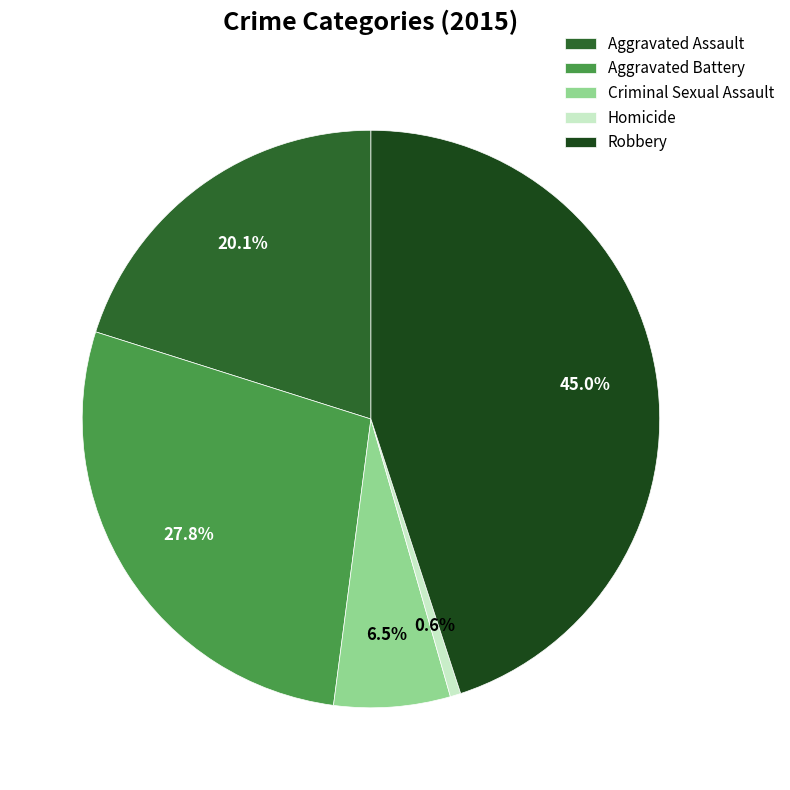

Approximately how many times larger is the value at Aggravated Battery compared to Aggravated Assault?

1.4